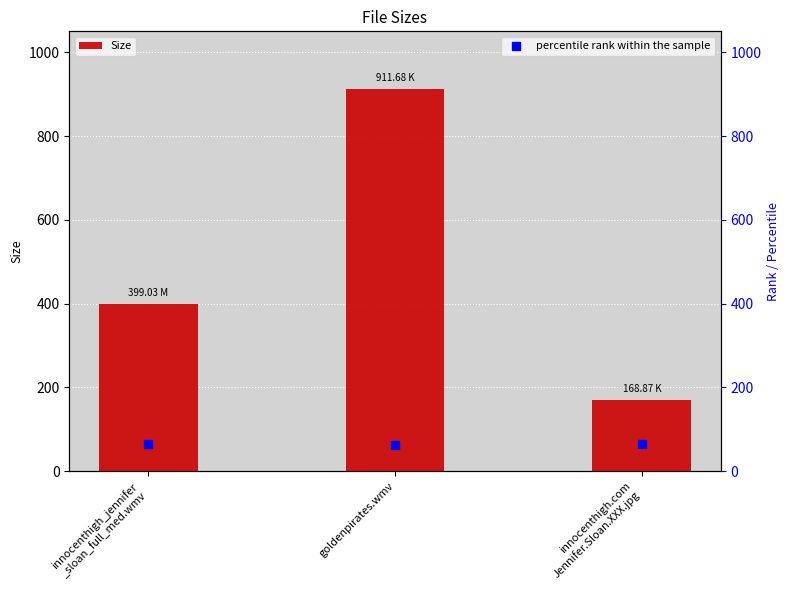

What are all the series names shown in the legend?

Size, percentile rank within the sample